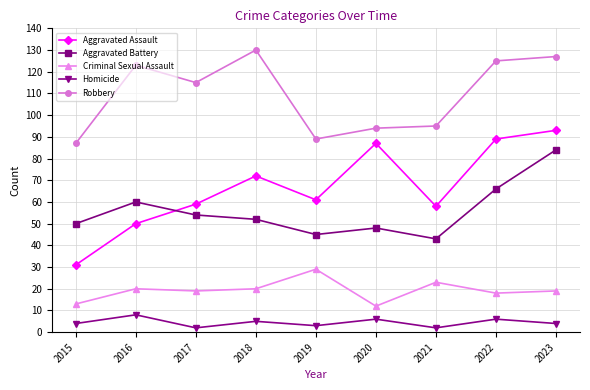

Is the value of Homicide at 2016 greater than the value of Aggravated Battery at 2021?

No